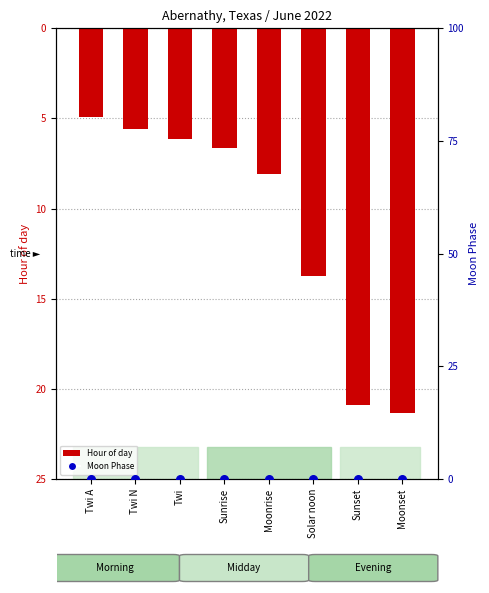

Which series reaches the minimum Y coordinate?

Hour (negative scale)